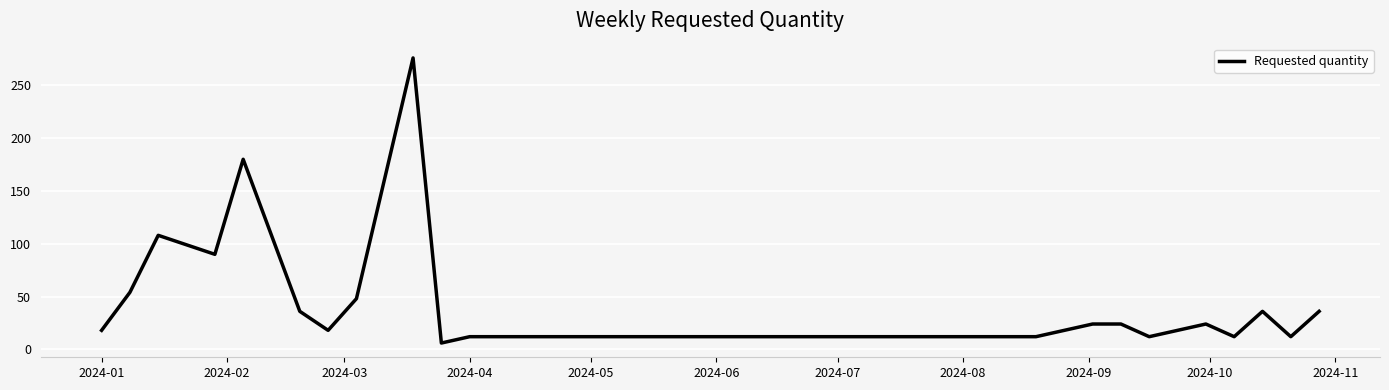

What is the greatest value displayed?

276